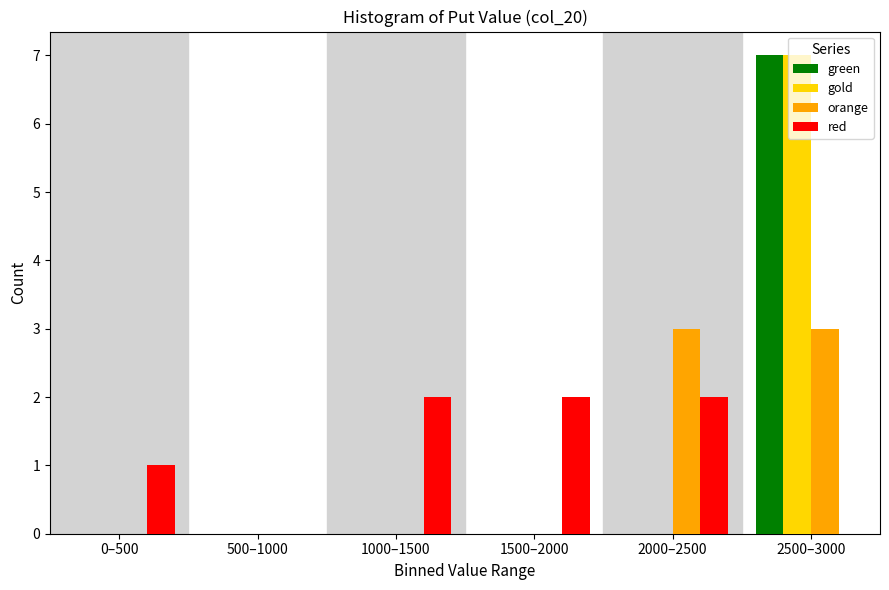

What is the highest value of the green series?

7